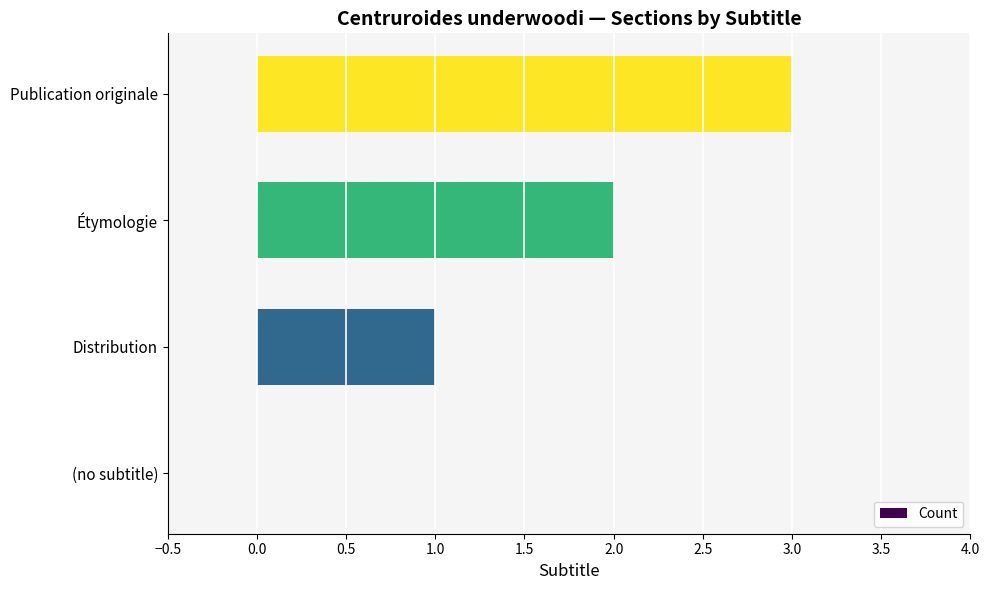

How many series are shown in this chart?

1